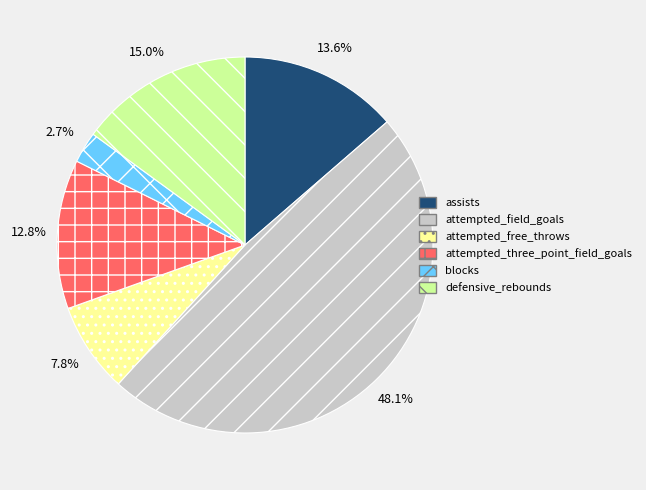

What is the smallest slice in the pie chart?

blocks